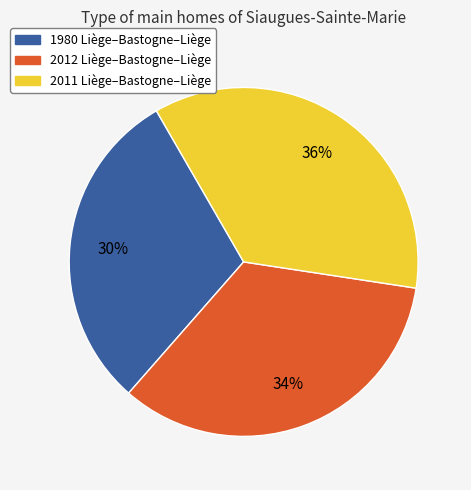

To the nearest percent, what is the difference between the 1980 Liège–Bastogne–Liège and 2011 Liège–Bastogne–Liège slice percentages?

6%